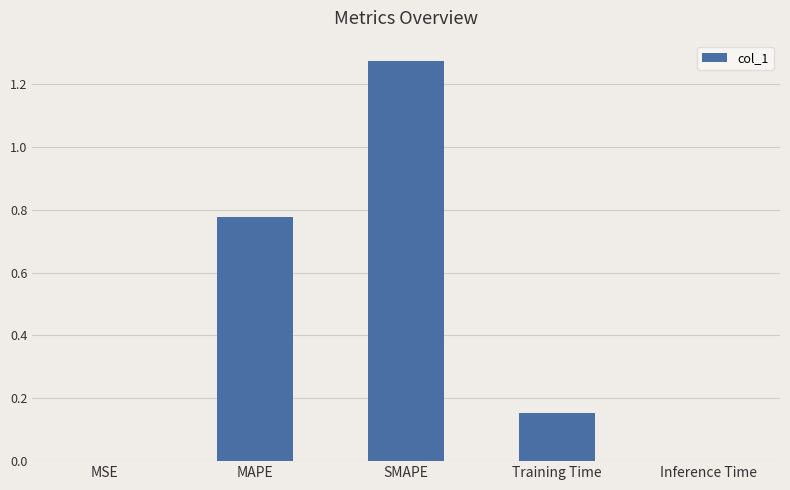

What is the sum of all values?

2.2